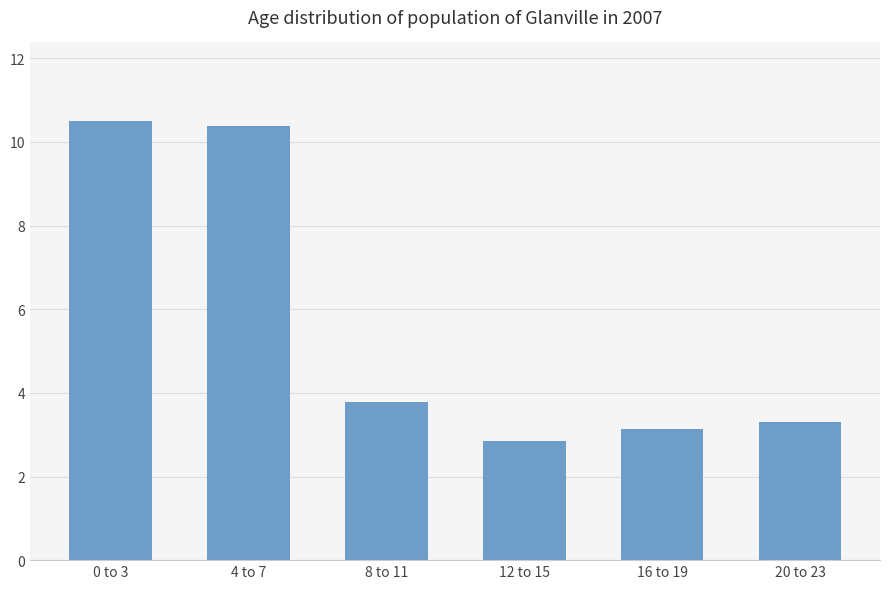

Count the number of data series in this chart.

1